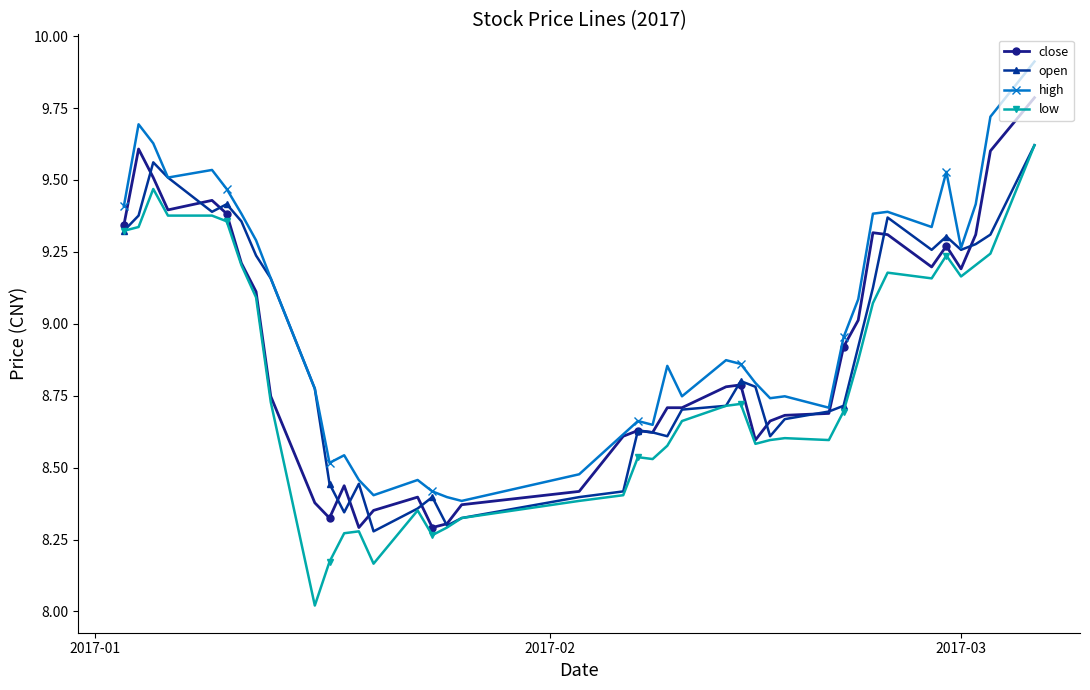

True or false: high and low cross at least once.

False